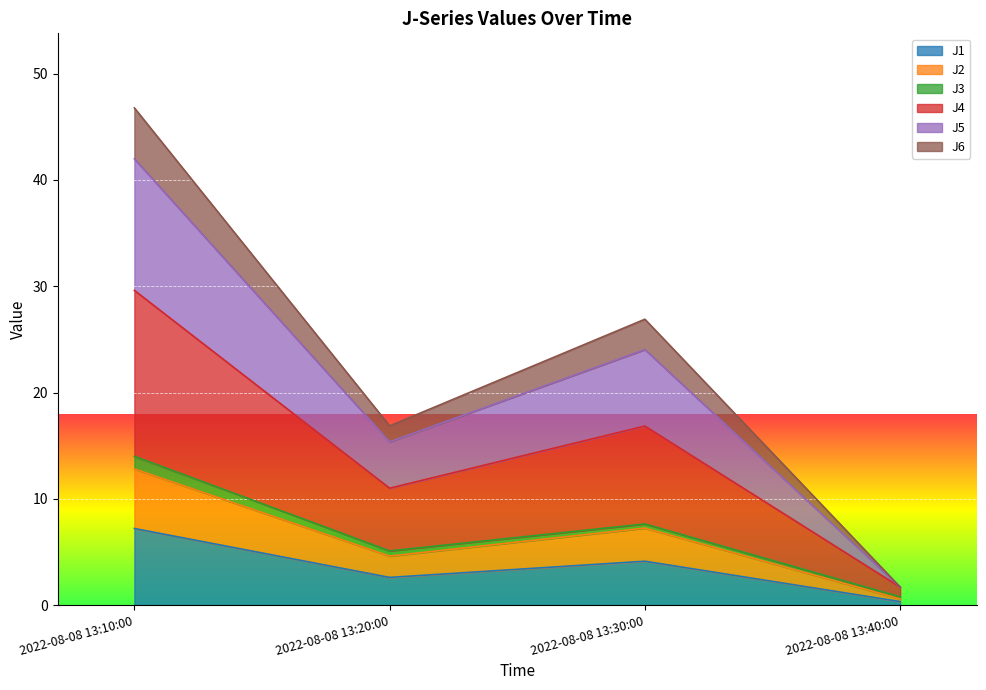

Does the chart display data point markers on the line(s)?

No